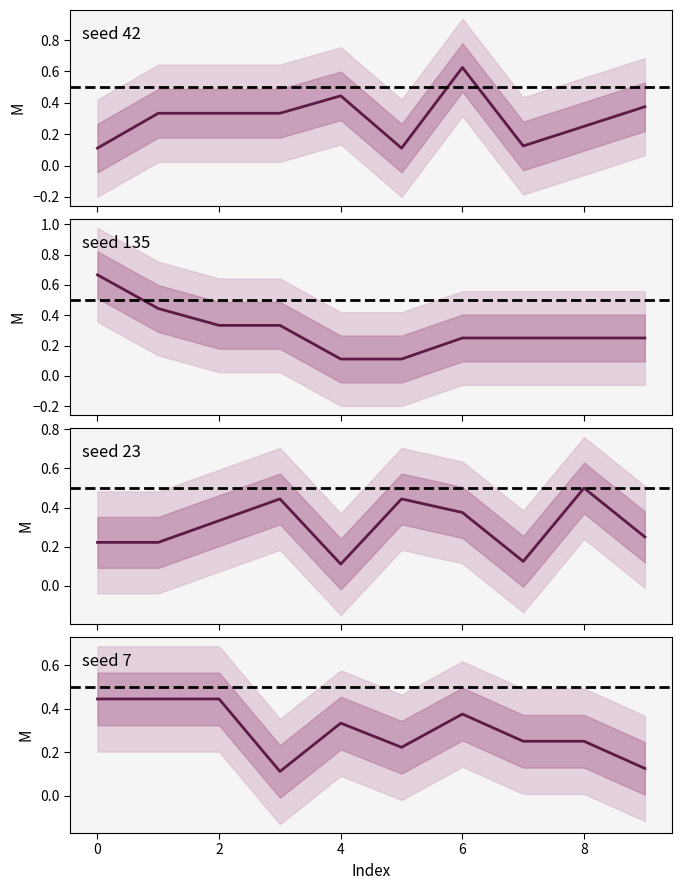

What value does the seed_42_binaryaccuracy series have at 6?

0.6